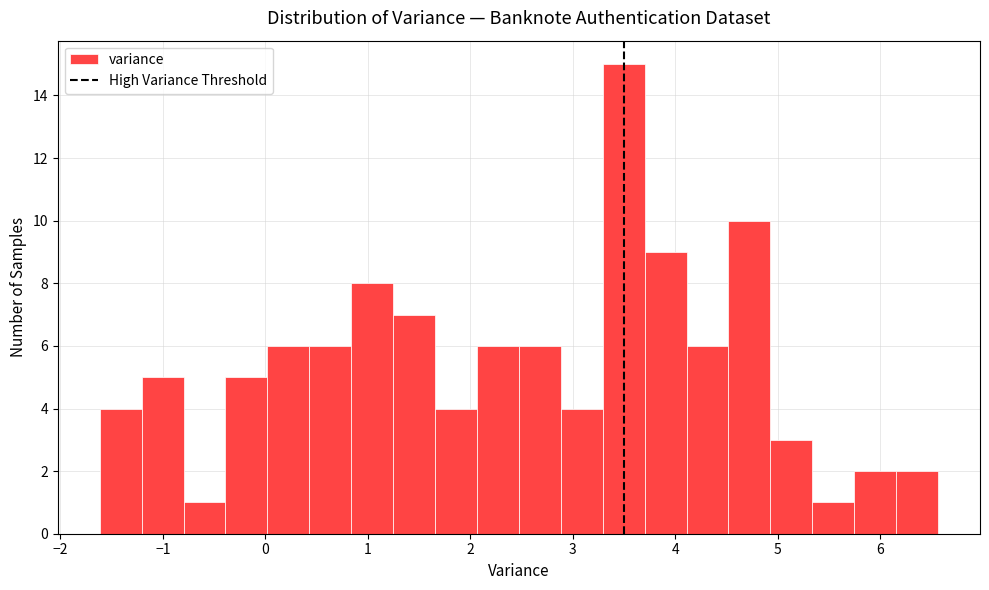

Reading left to right, list every bar in this chart as the range it spans on the x-axis followed by its height. Neither the bar edges nor the heights are printed on the chart, so give them approximately, as read against the axes.

-1.6 to -1.2: 4
-1.2 to -0.8: 5
-0.8 to -0.4: 1
-0.4 to 0.0: 5
0.0 to 0.4: 6
0.4 to 0.8: 6
0.8 to 1.2: 8
1.2 to 1.7: 7
1.7 to 2.1: 4
2.1 to 2.5: 6
2.5 to 2.9: 6
2.9 to 3.3: 4
3.3 to 3.7: 15
3.7 to 4.1: 9
4.1 to 4.5: 6
4.5 to 4.9: 10
4.9 to 5.3: 3
5.3 to 5.7: 1
5.7 to 6.2: 2
6.2 to 6.6: 2